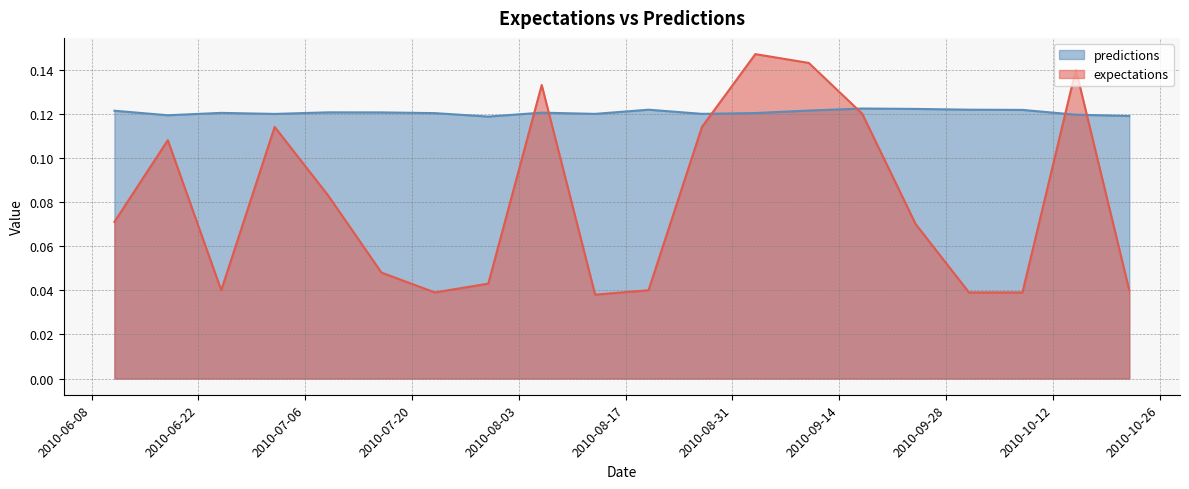

Reading left to right, what are all the values shown in this chart?

expectations: 0.1	0.1	0.0	0.1	0.1	0.0	0.0	0.0	0.1	0.0	0.0	0.1	0.1	0.1	0.1	0.1	0.0	0.0	0.1	0.0
predictions: 0.1	0.1	0.1	0.1	0.1	0.1	0.1	0.1	0.1	0.1	0.1	0.1	0.1	0.1	0.1	0.1	0.1	0.1	0.1	0.1